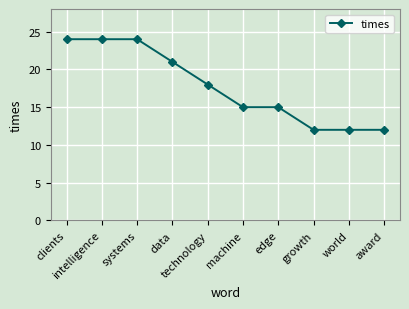

What is the sum of all values?

177